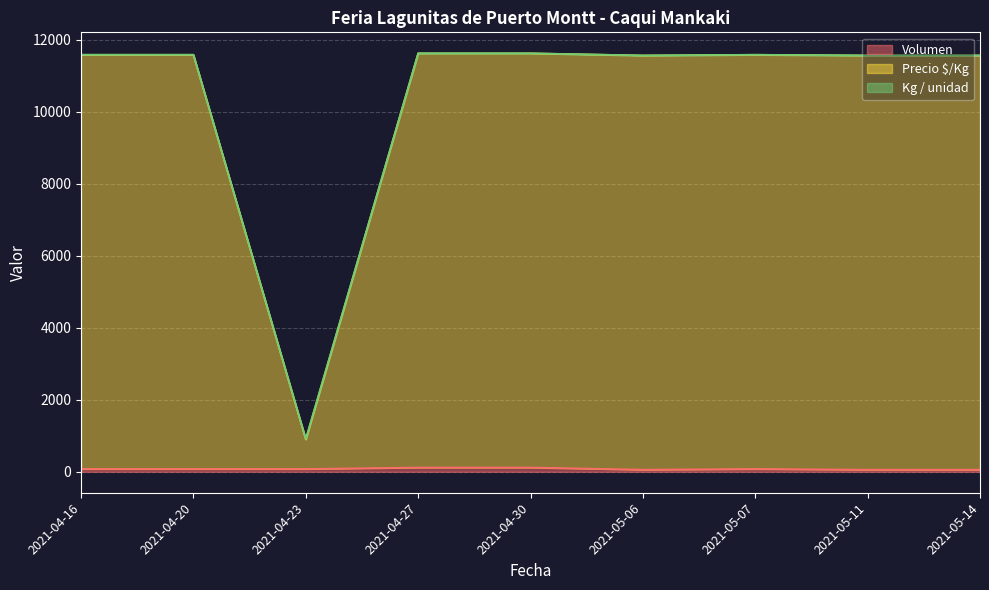

What is the sum of all Kg / unidad values?

22